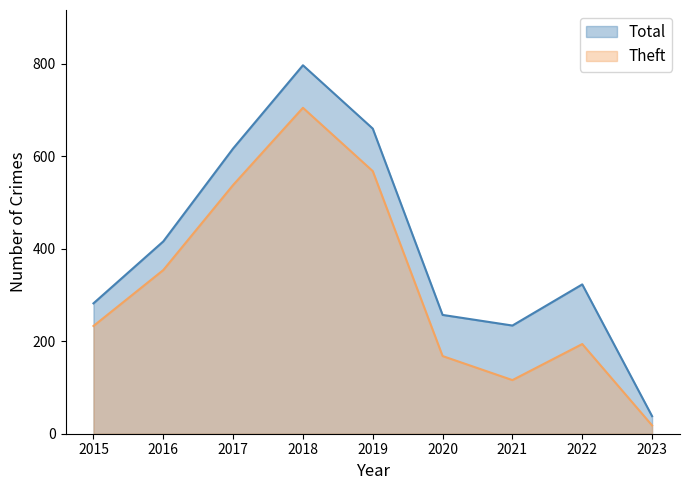

Is the value of Total at 2018 greater than the value of Theft at 2016?

Yes